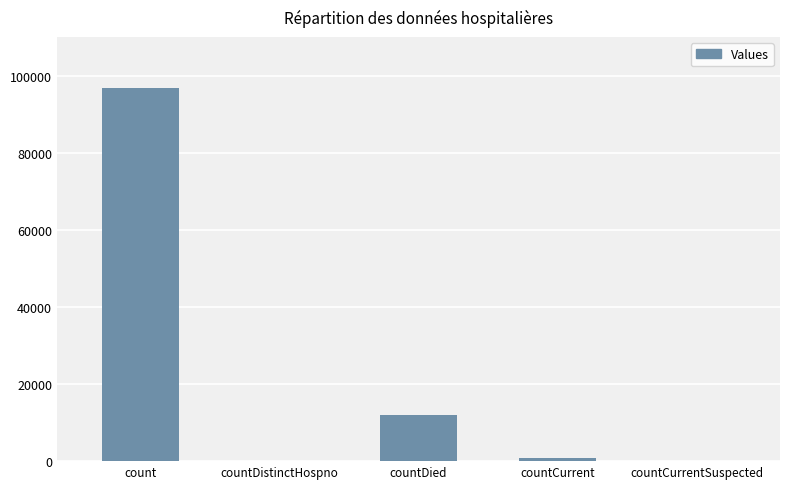

True or false: the data shows 843 at countCurrent.

True